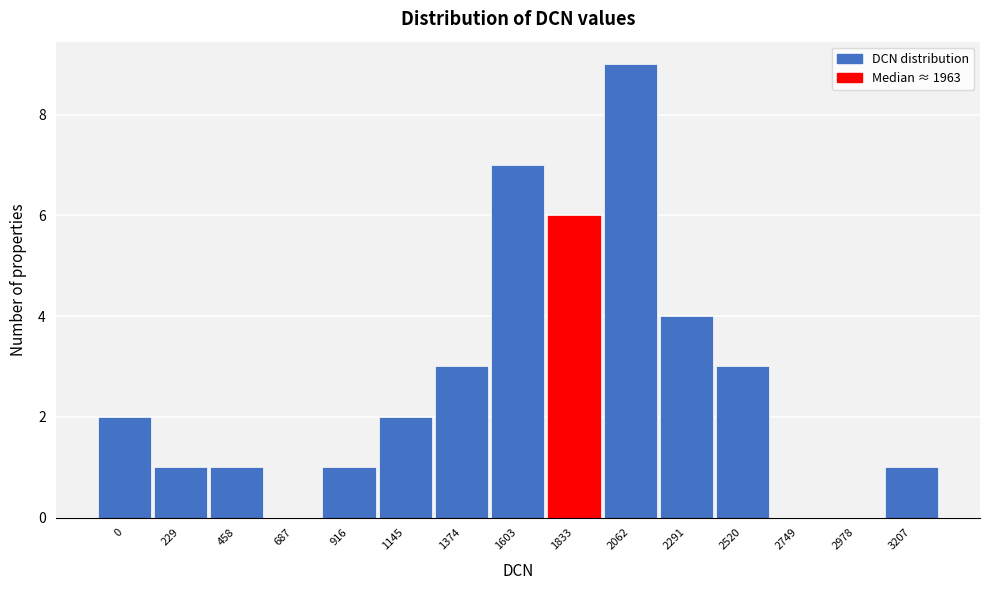

Reading left to right, extract all data points from this chart.

0=2	229=1	458=1	687=0	916=1	1145=2	1374=3	1603=7	1833=6	2062=9	2291=4	2520=3	2749=0	2978=0	3207=1